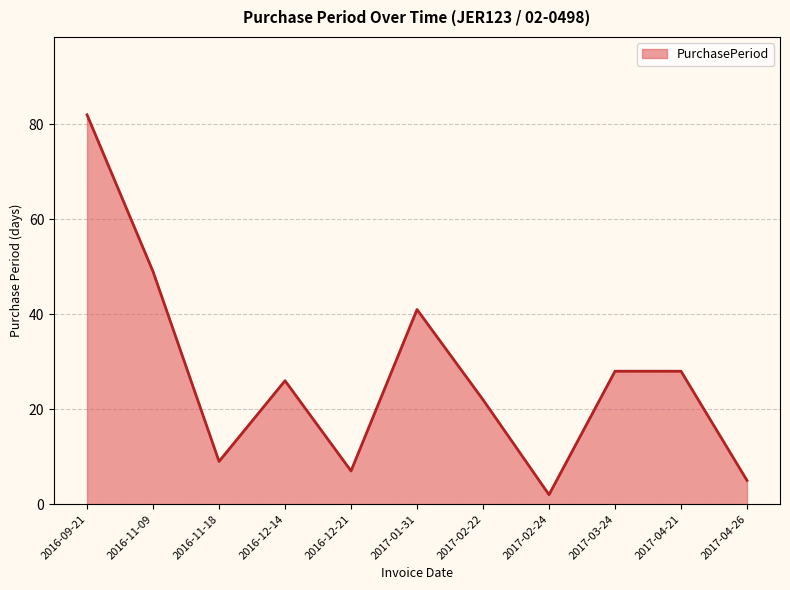

The value at 2017-02-22 is 22. True or false?

True